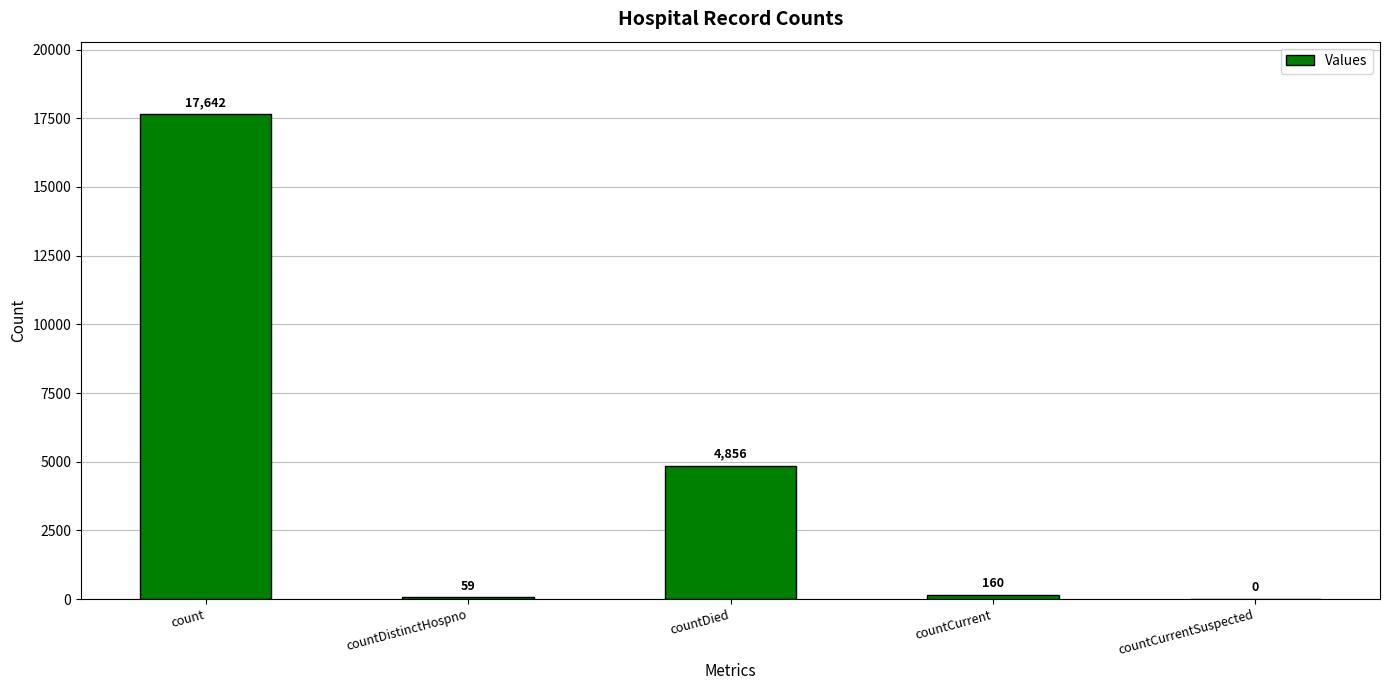

Does the chart contain stacked bars?

No